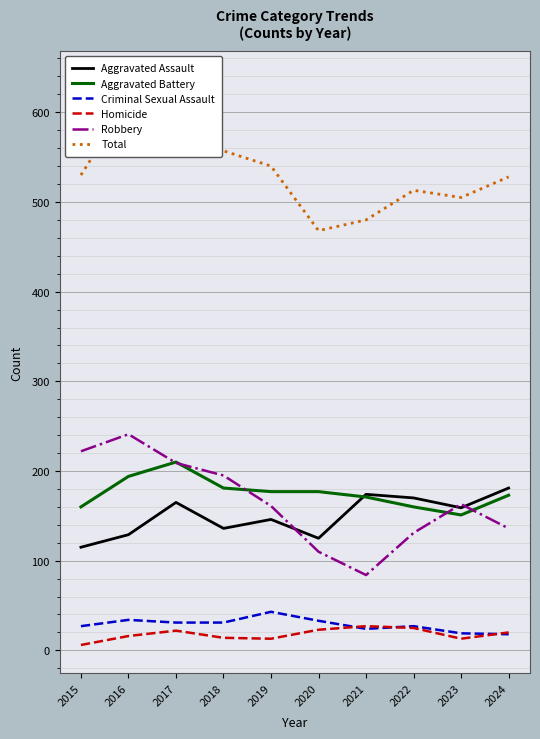

The value of Aggravated Assault at 2021 is 310. True or false?

False